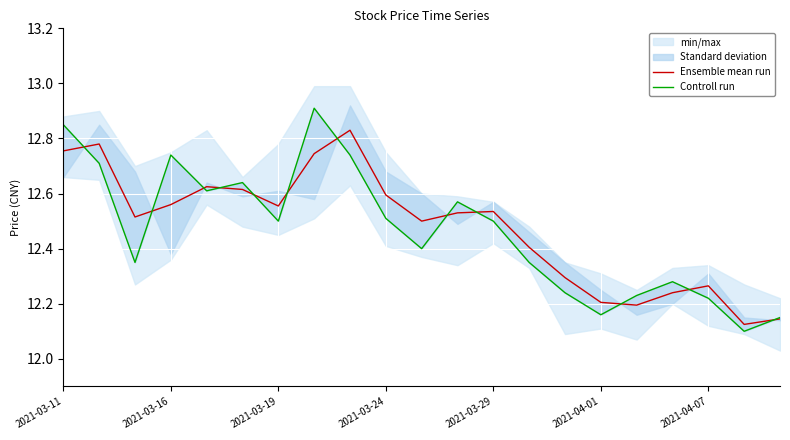

True or false: Ensemble mean run and Controll run cross at least once.

True